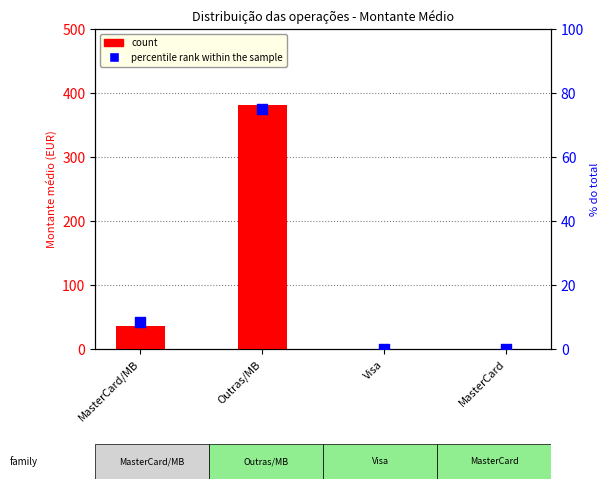

Which series contains the lowest Y value?

count